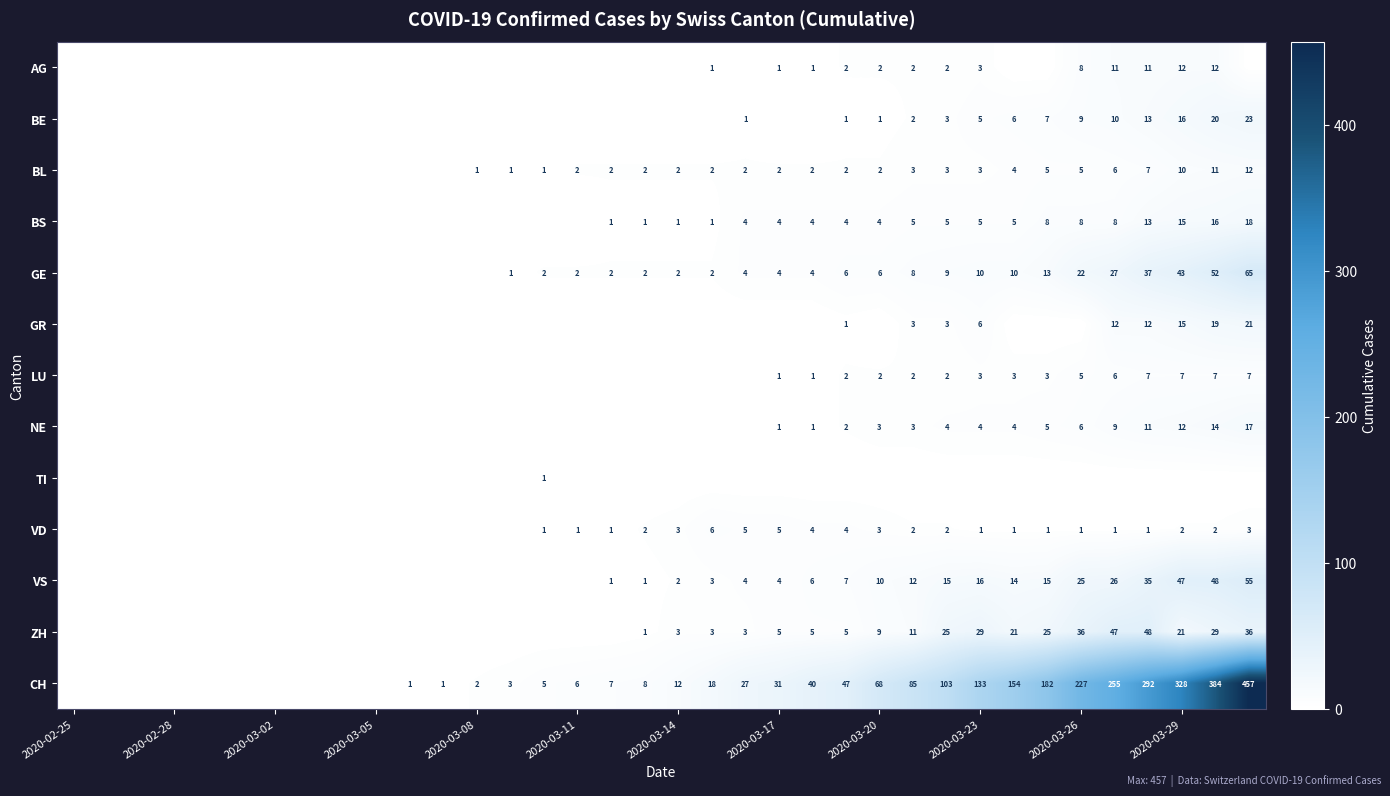

Is it true that GE equals 22 at 2020-03-26?

True